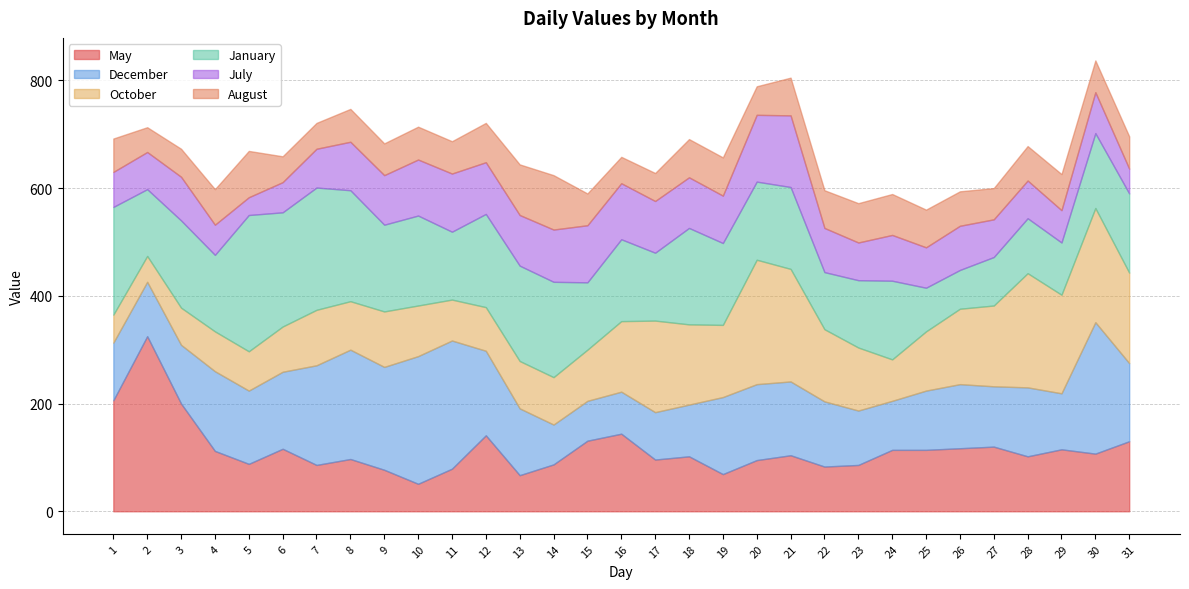

How many lines are shown in the chart?

6